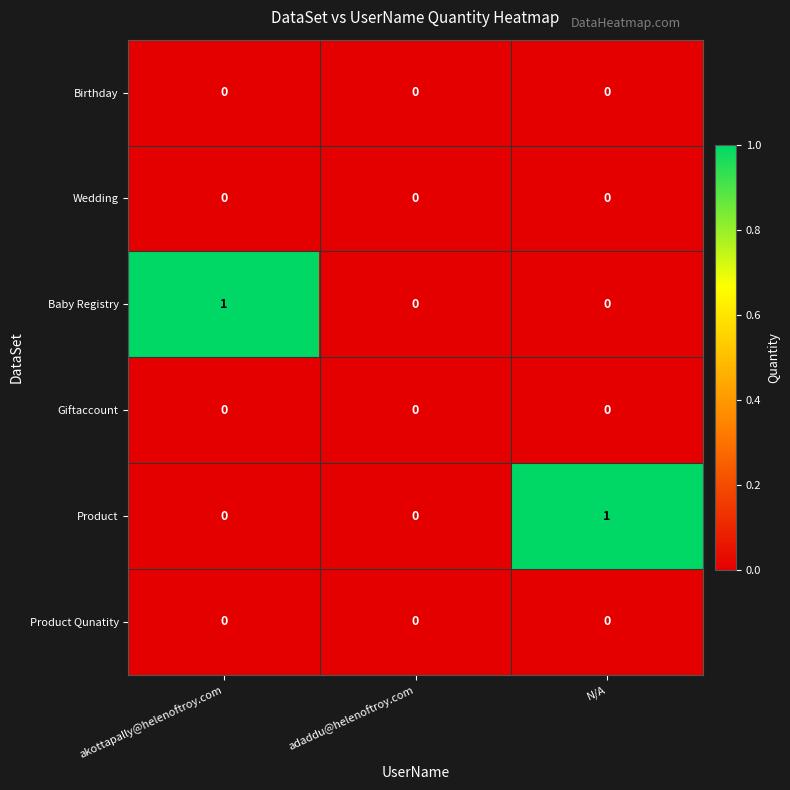

Count the Baby Registry values in the range 0 to 1.

3